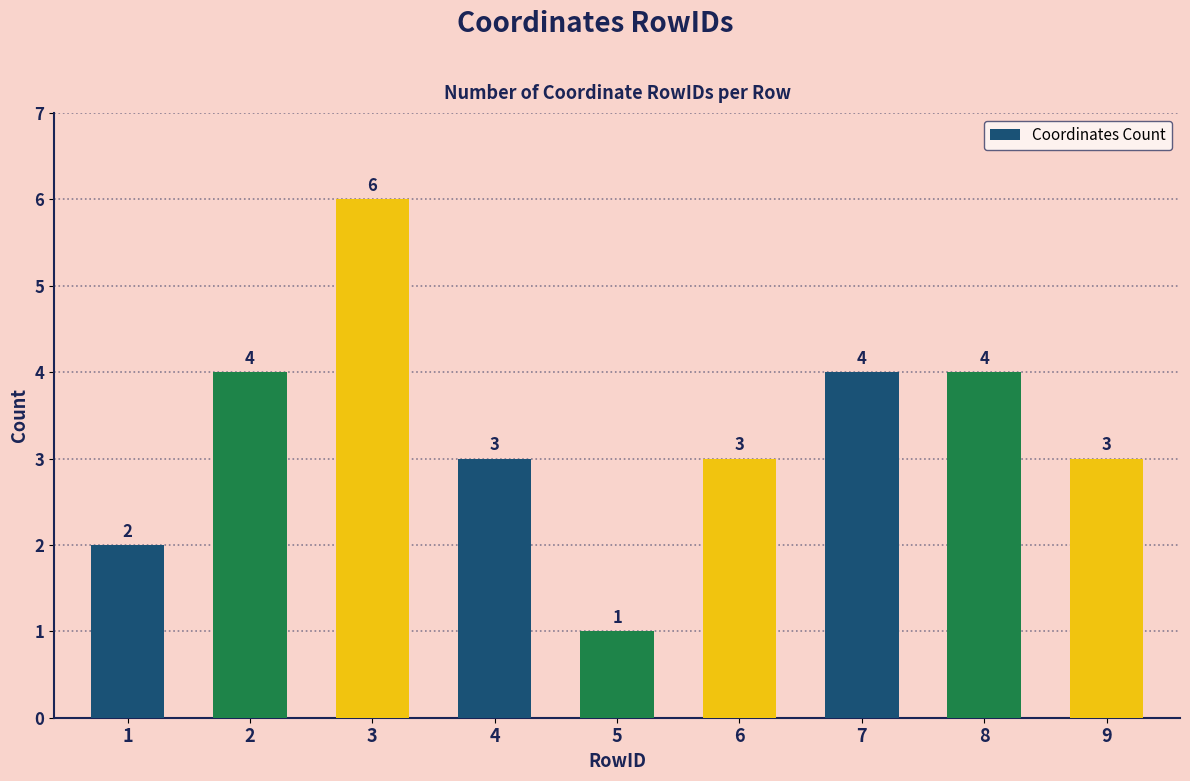

Between 4 and 7, which is larger?

7